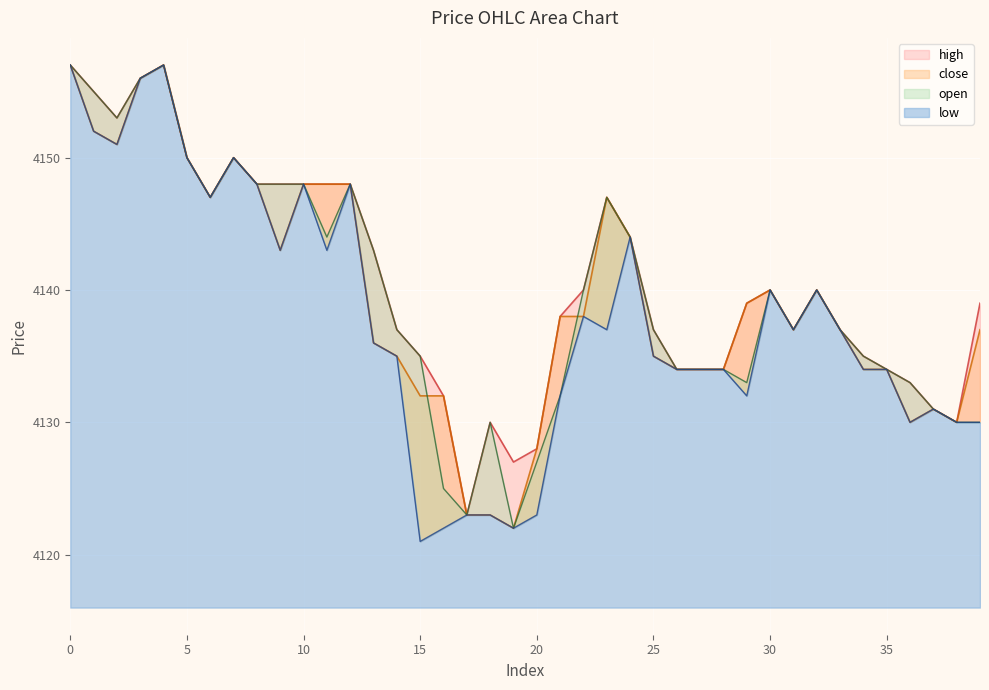

What is the maximum value shown in the chart?

4157